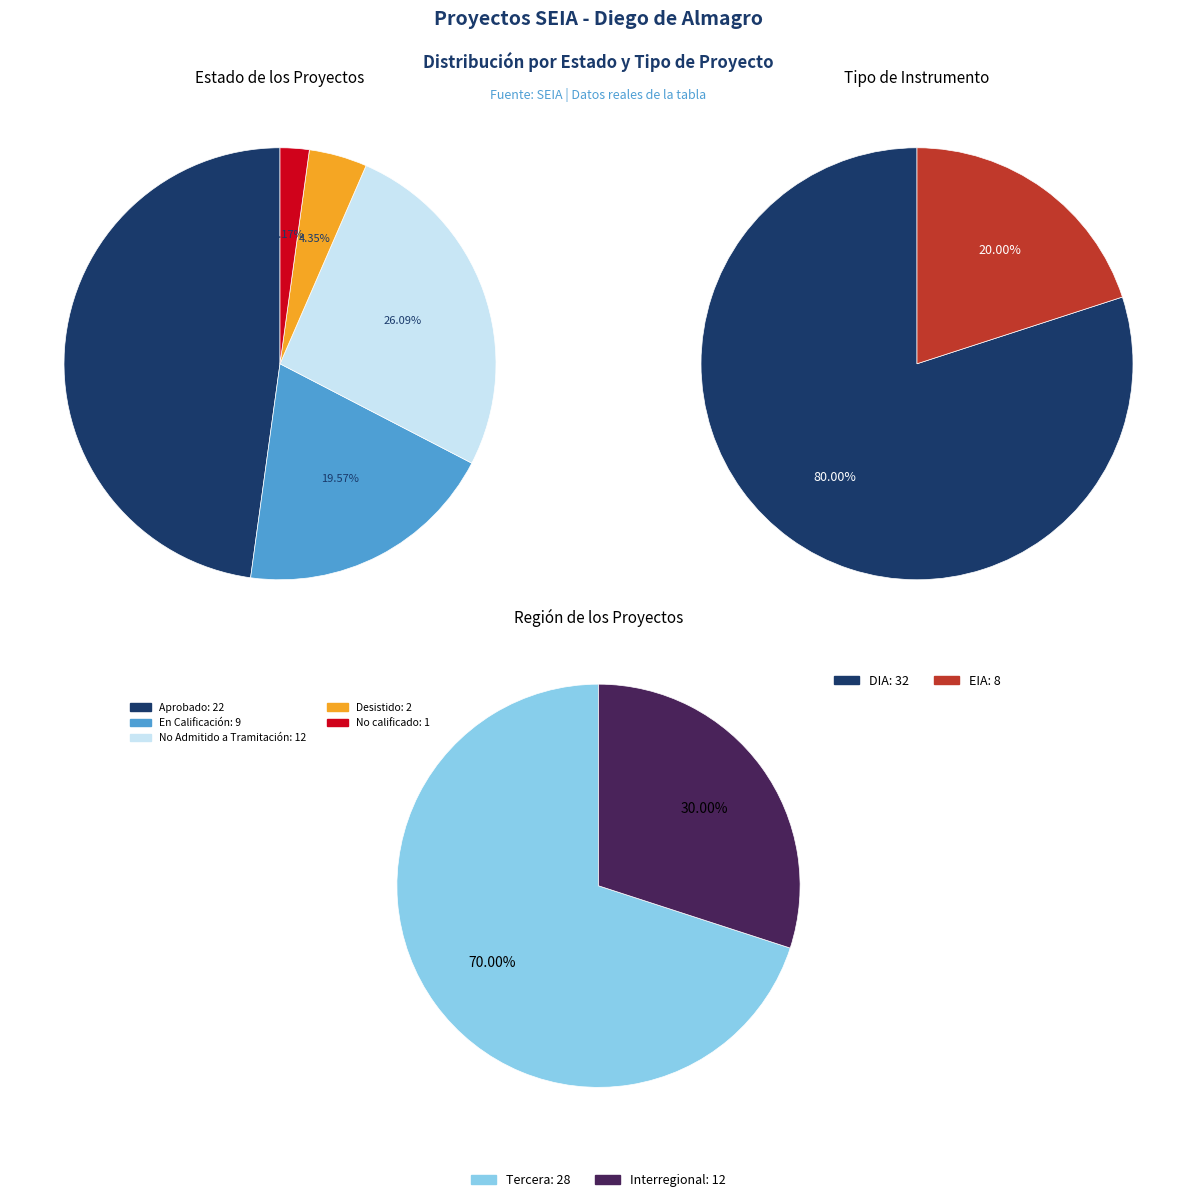

Is there any slice that represents more than half of the pie?

No